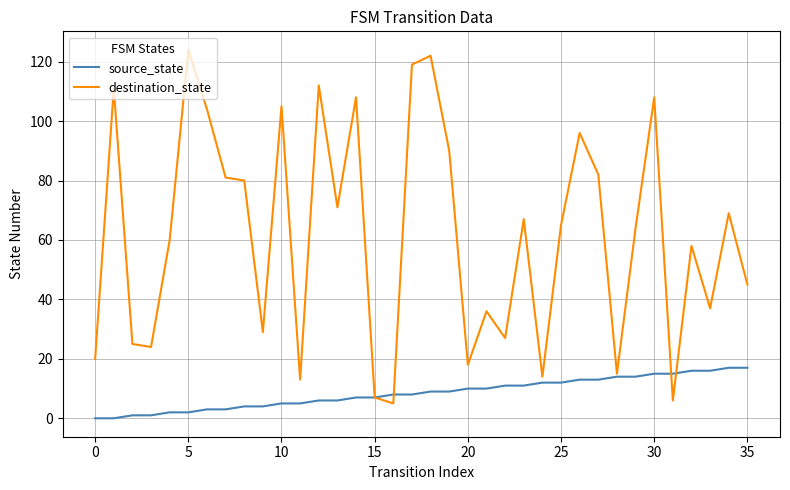

How many distinct data groups are displayed?

2